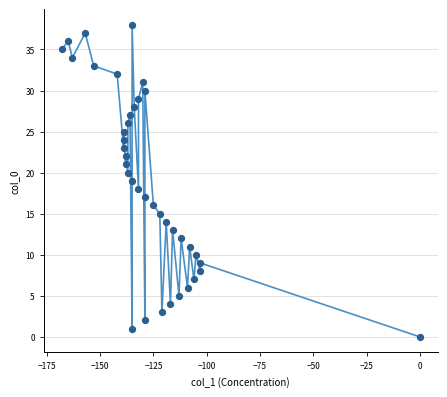

What is the range of Y values (max minus min)?

38